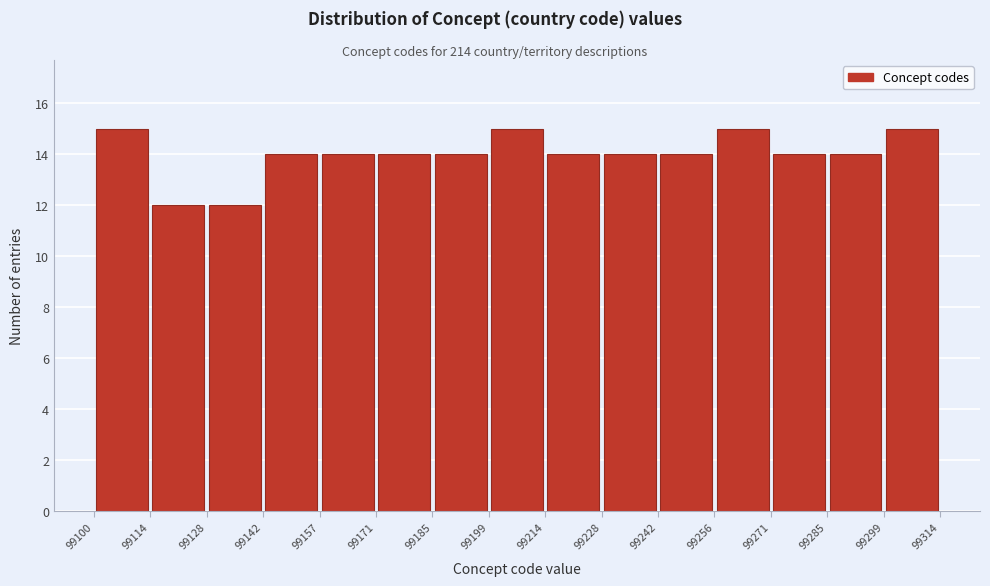

Reading left to right, transcribe this chart: for each bar, give the range it covers on the x-axis and its height. The values are not printed on the chart, so give them approximately, as read against the axis.

99100 to 99114: 15
99114 to 99128: 12
99128 to 99142: 12
99142 to 99157: 14
99157 to 99171: 14
99171 to 99185: 14
99185 to 99199: 14
99199 to 99214: 15
99214 to 99228: 14
99228 to 99242: 14
99242 to 99256: 14
99256 to 99271: 15
99271 to 99285: 14
99285 to 99299: 14
99299 to 99314: 15